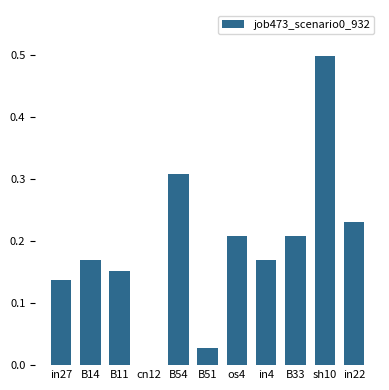

The chart shows a value of 0.3 at B33. True or false?

False